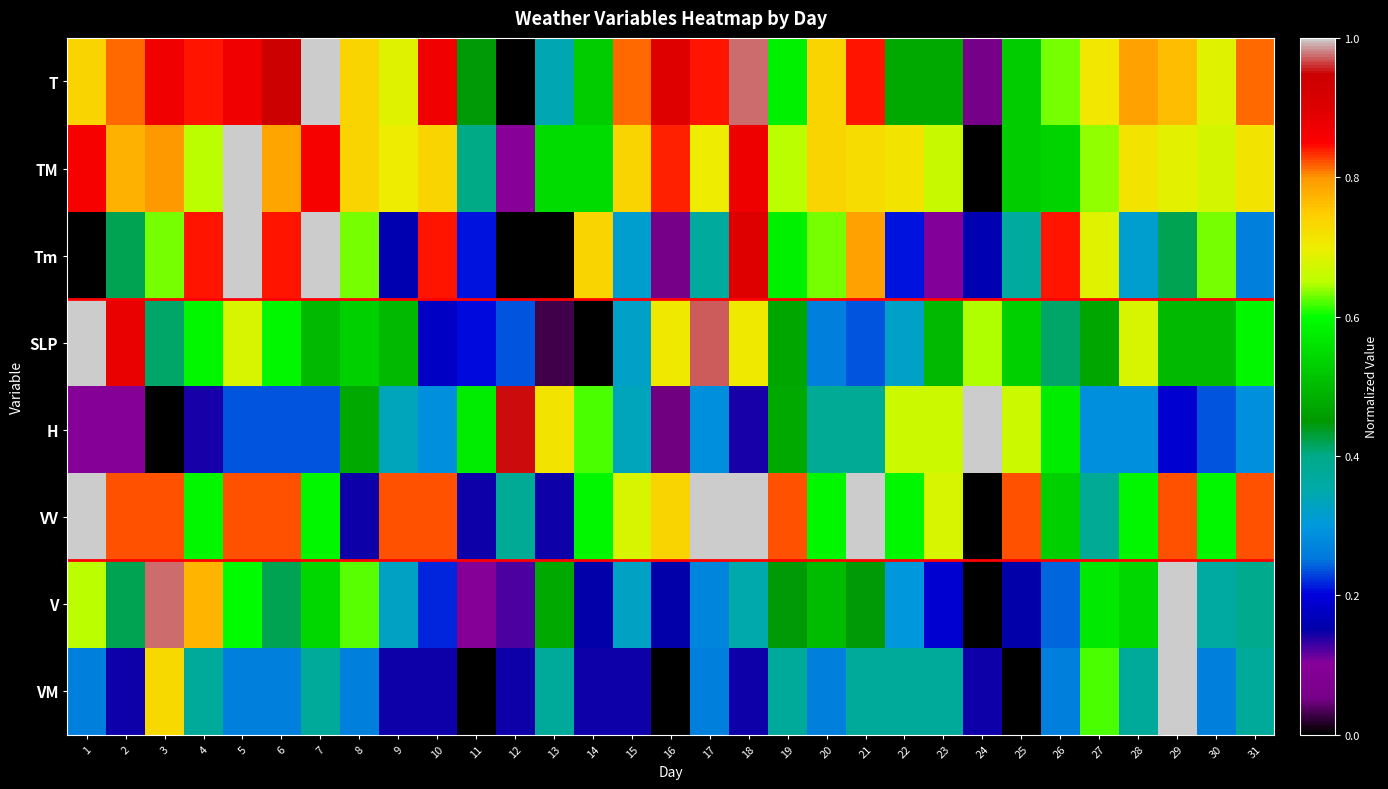

At 23, list the series in order from largest to smallest.

VV, H, TM, SLP, T, VM, V, Tm